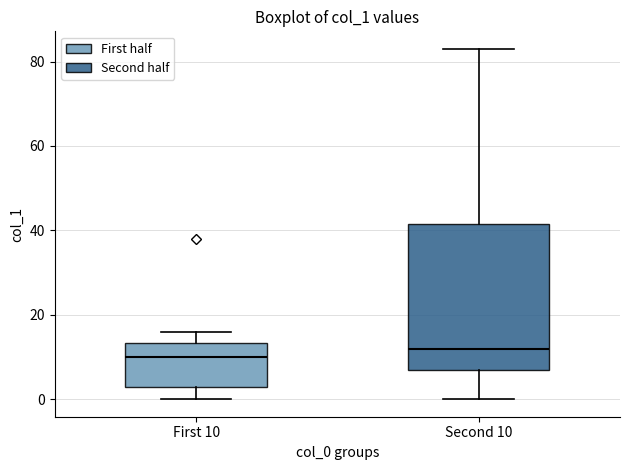

Which box's median line is the highest?

Second 10